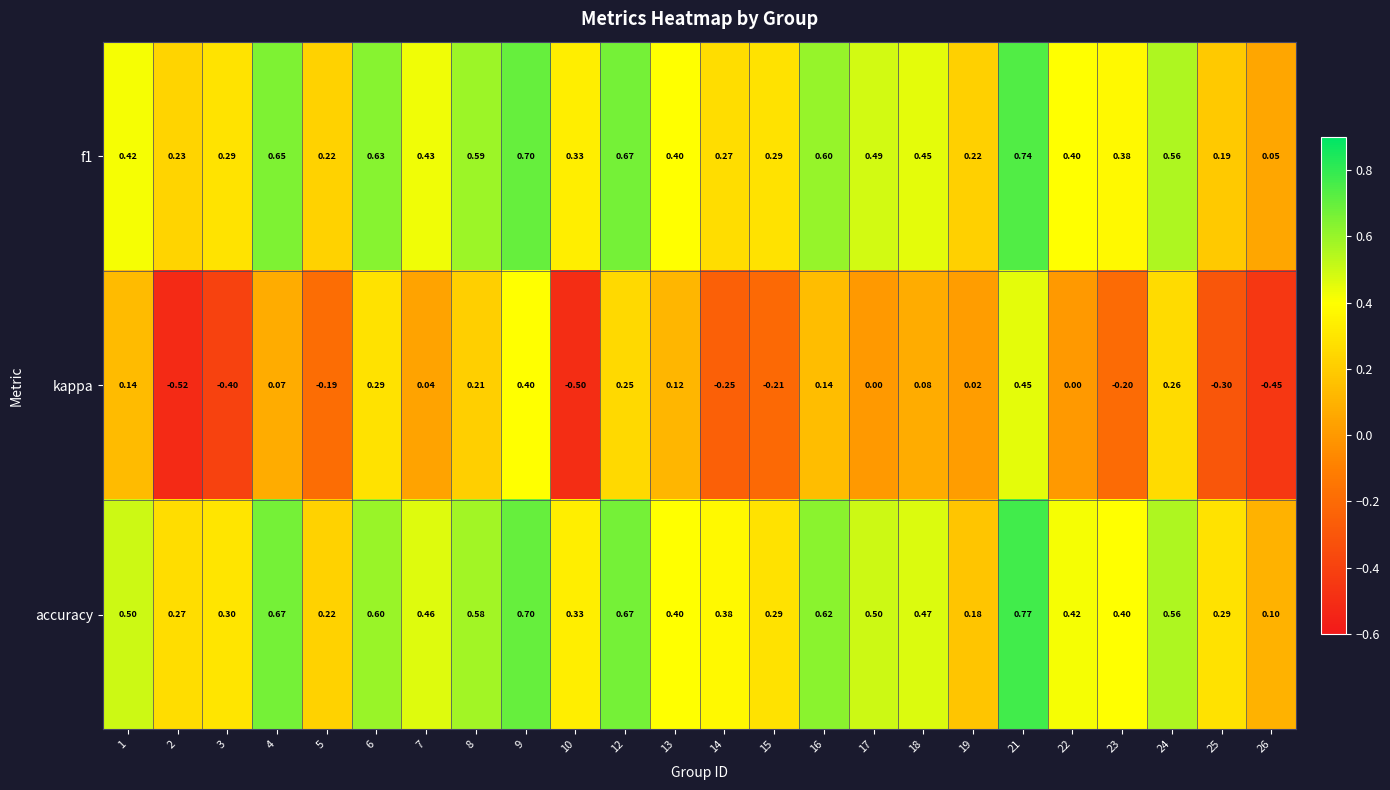

Is the value of f1 at 21 greater than the value of kappa at 5?

Yes